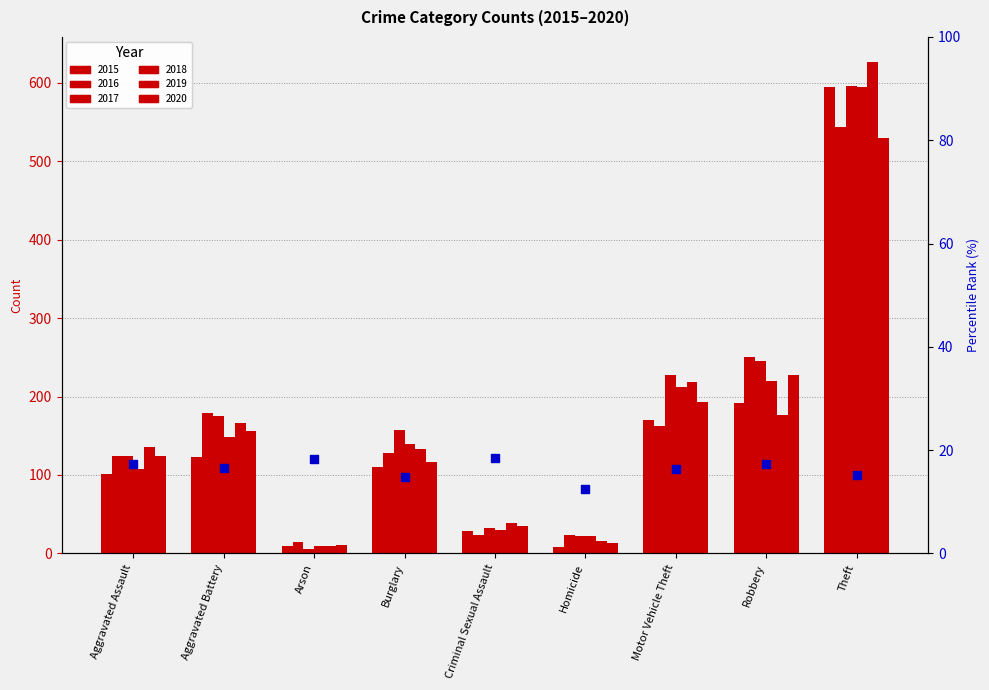

What is the ratio of the value at Theft to the value at Burglary?

1.0